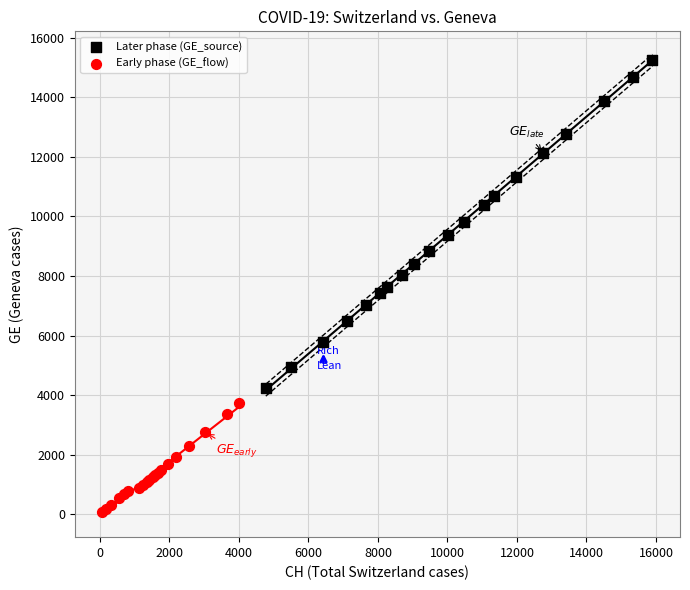

Which series reaches the minimum Y coordinate?

Early phase (GE_flow)